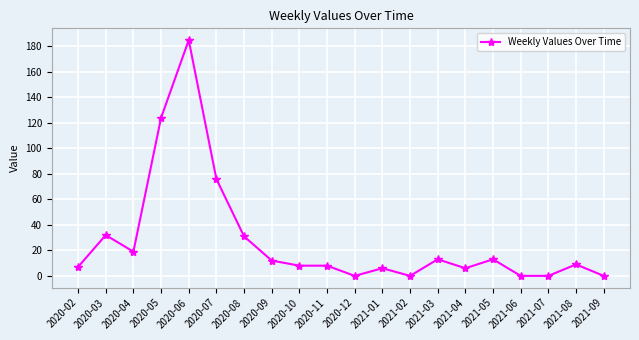

What position from the left is 2021-07?

18